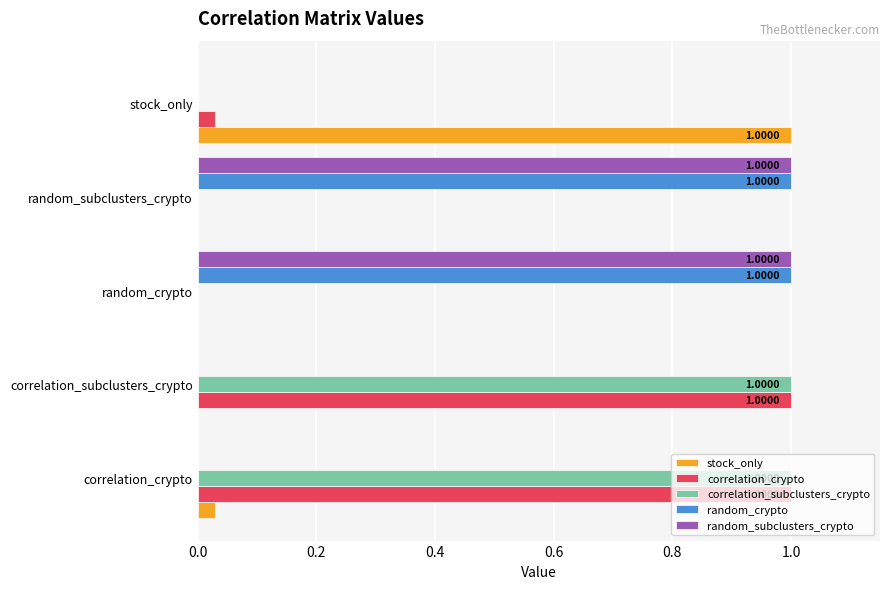

What is the sum of all random_crypto values?

2.0